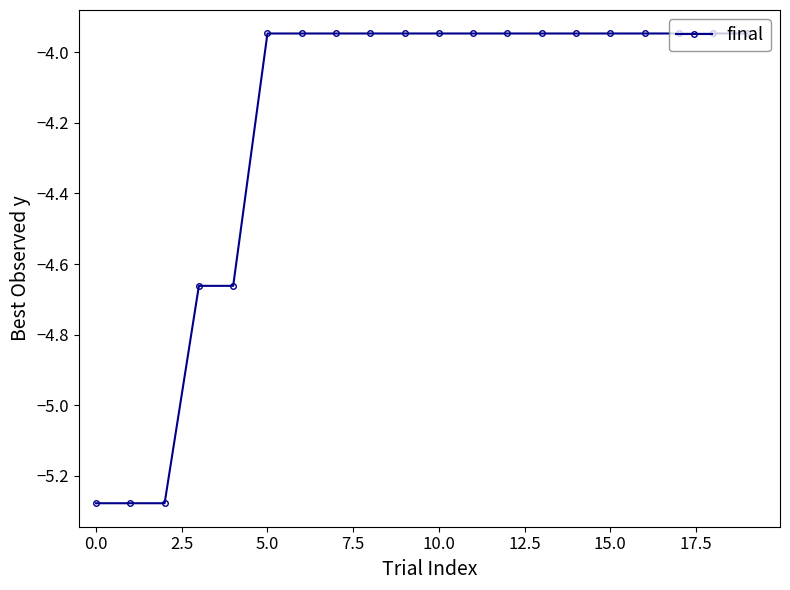

How many data points does each series have?

20